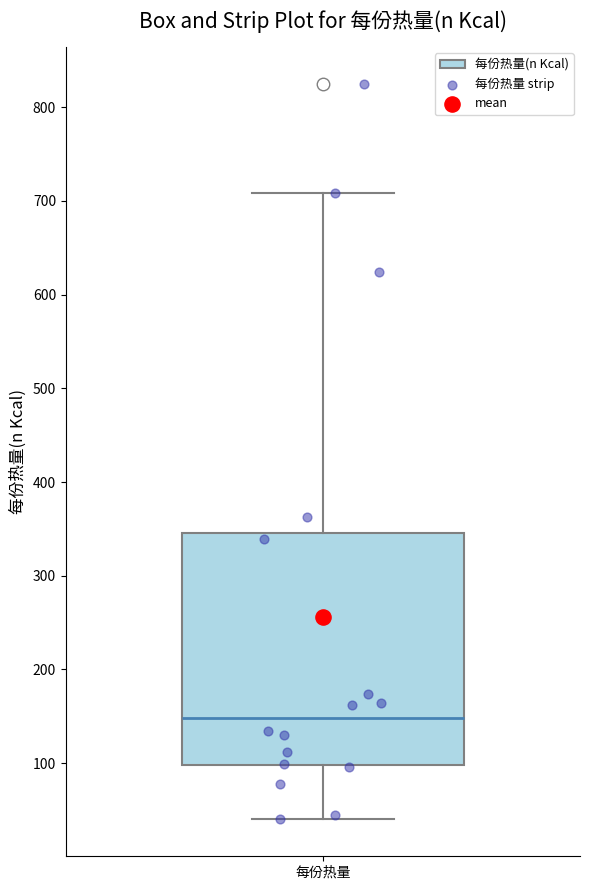

Where does the lower whisker of the box for 每份热量 end on the y-axis? The values are not printed on the chart, so give them approximately, as read against the axis.

40